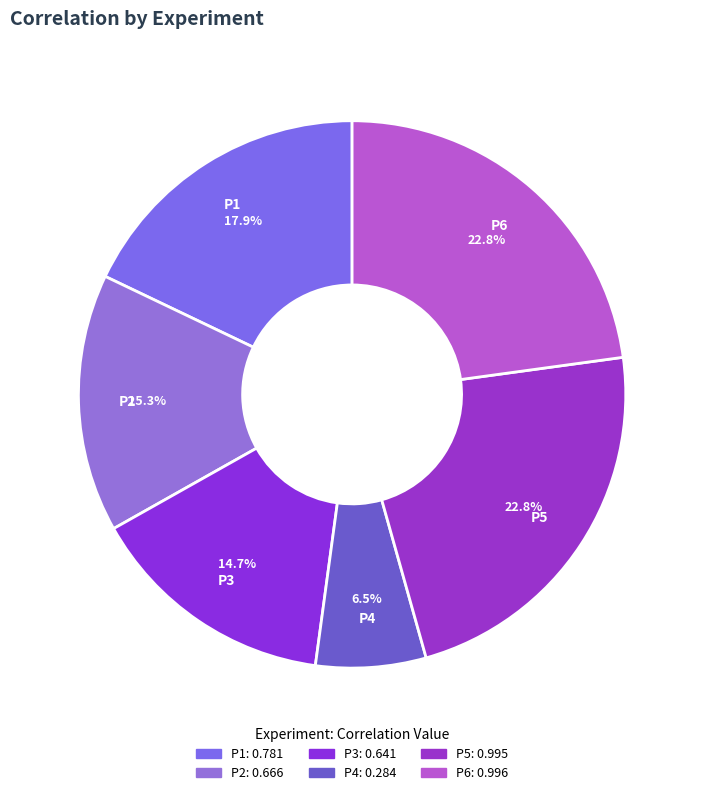

Count the number of slices in the pie.

6